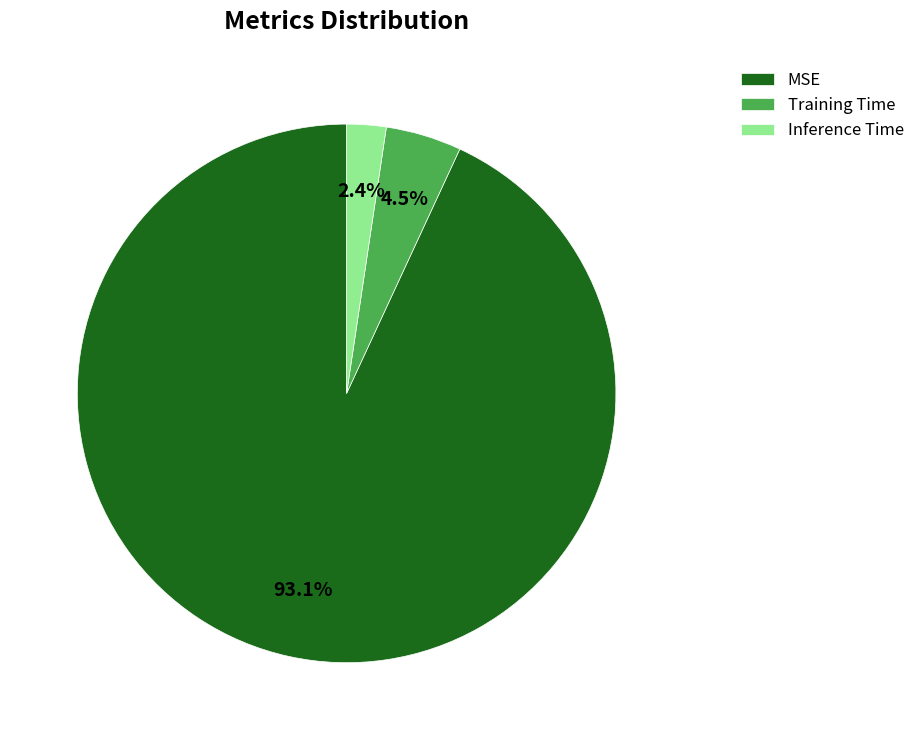

Rank the categories by value from lowest to highest.

Inference Time, Training Time, MSE